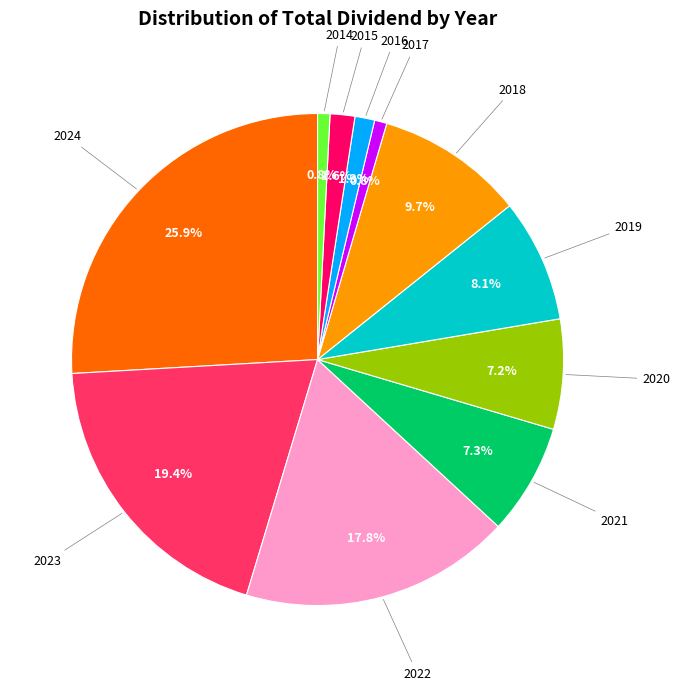

How many segments does this pie chart have?

11